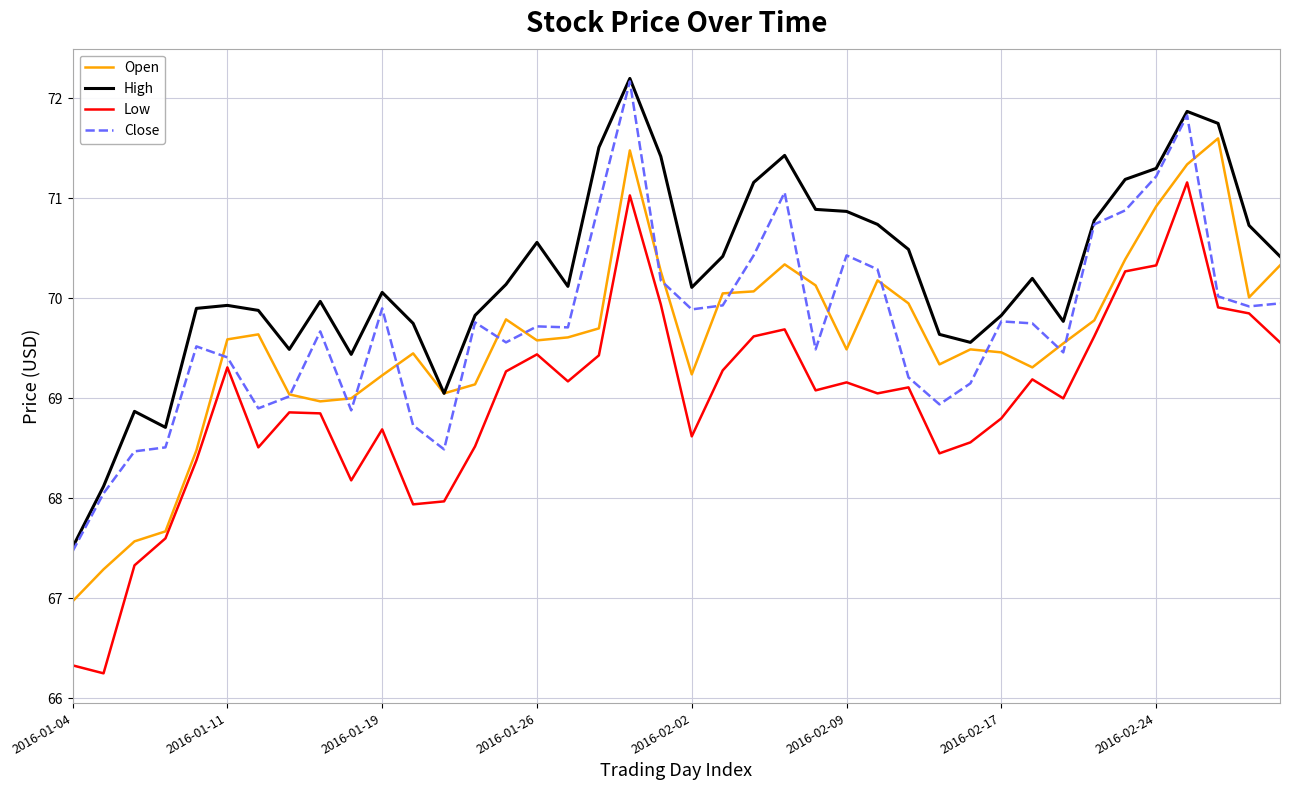

True or false: Low has more than 1 points higher than both neighbors.

True